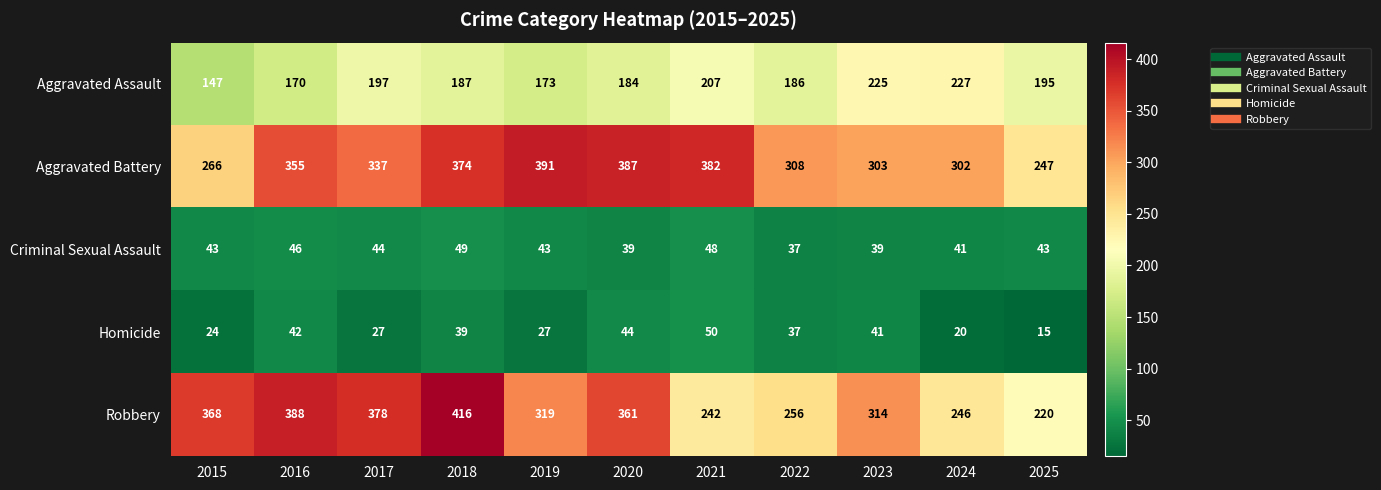

Rank the series by their maximum value, from lowest to highest.

Criminal Sexual Assault, Homicide, Aggravated Assault, Aggravated Battery, Robbery